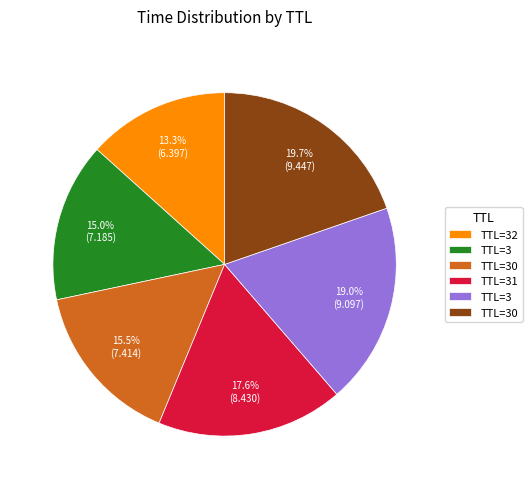

How many slices are in this pie chart?

6